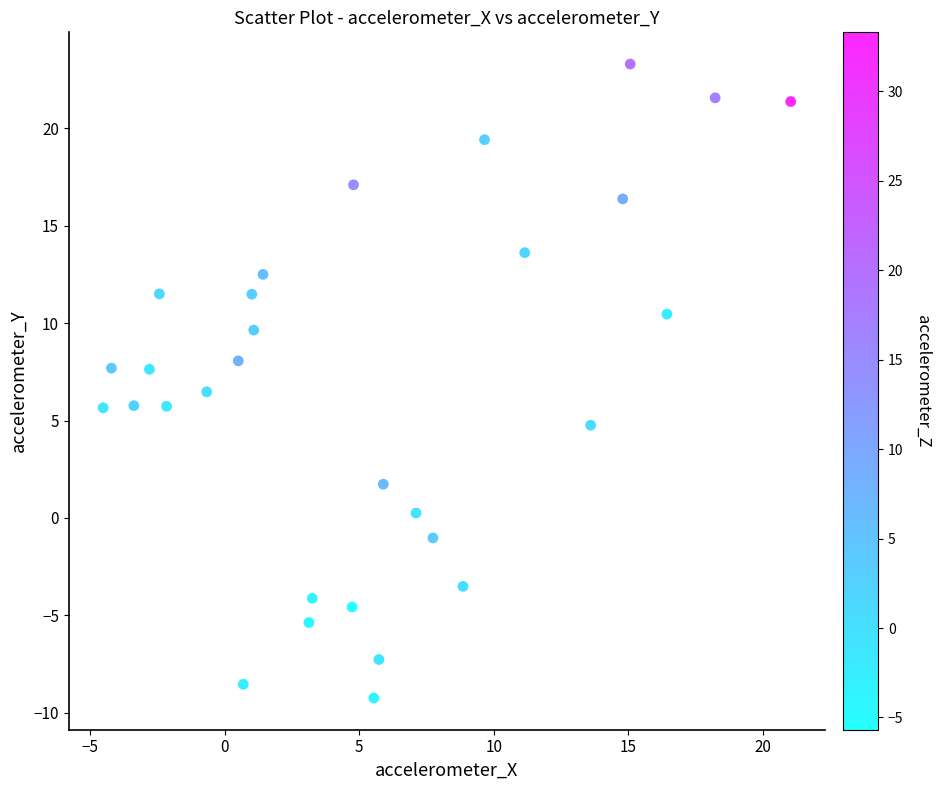

What is the range of X values (max minus min)?

25.5